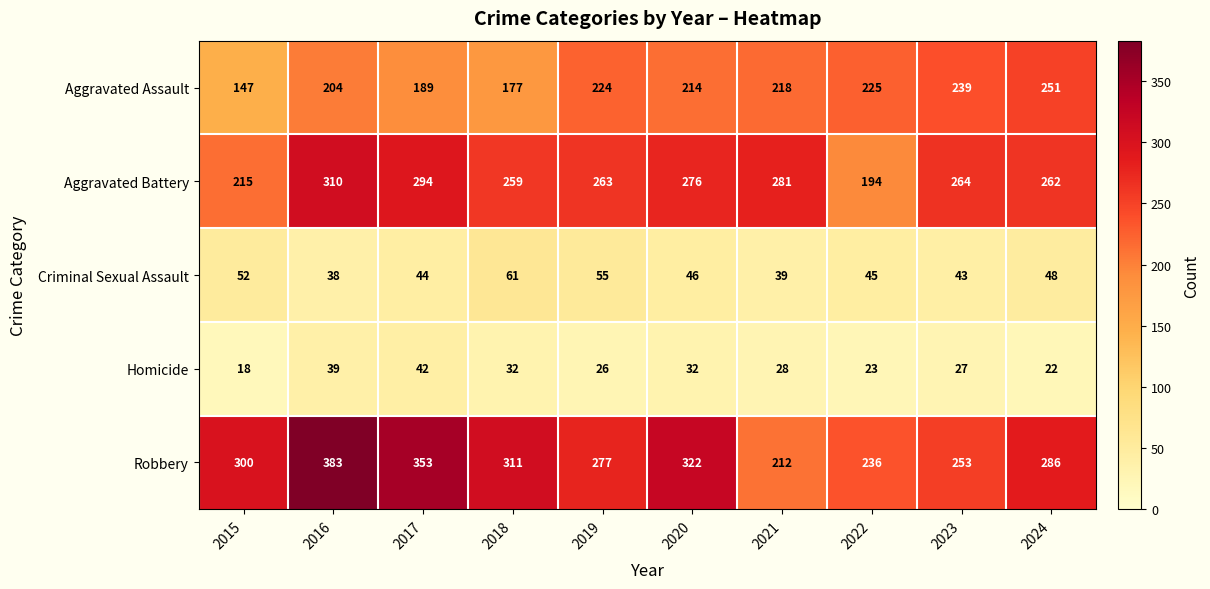

Which category has the lowest value across all series?

2015